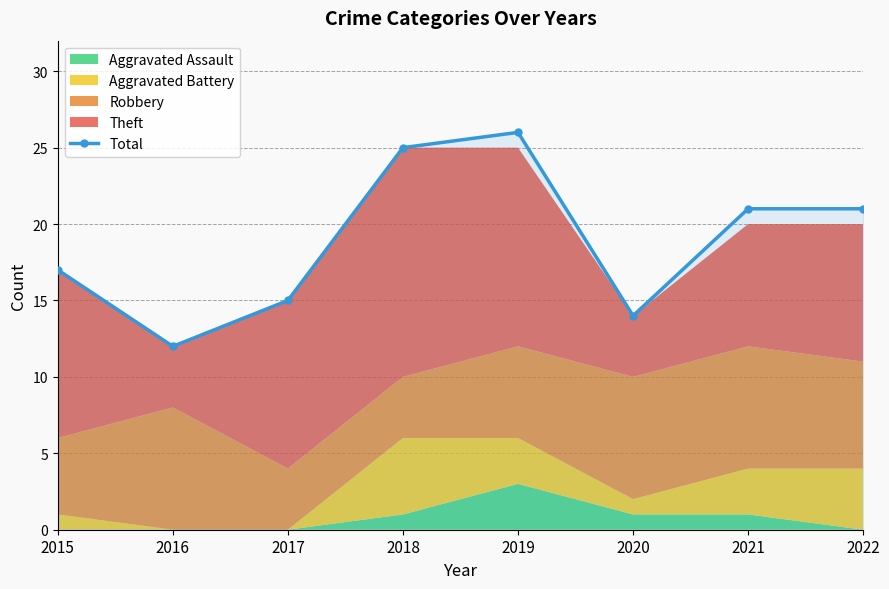

At which label does the data first exceed 21?

2018